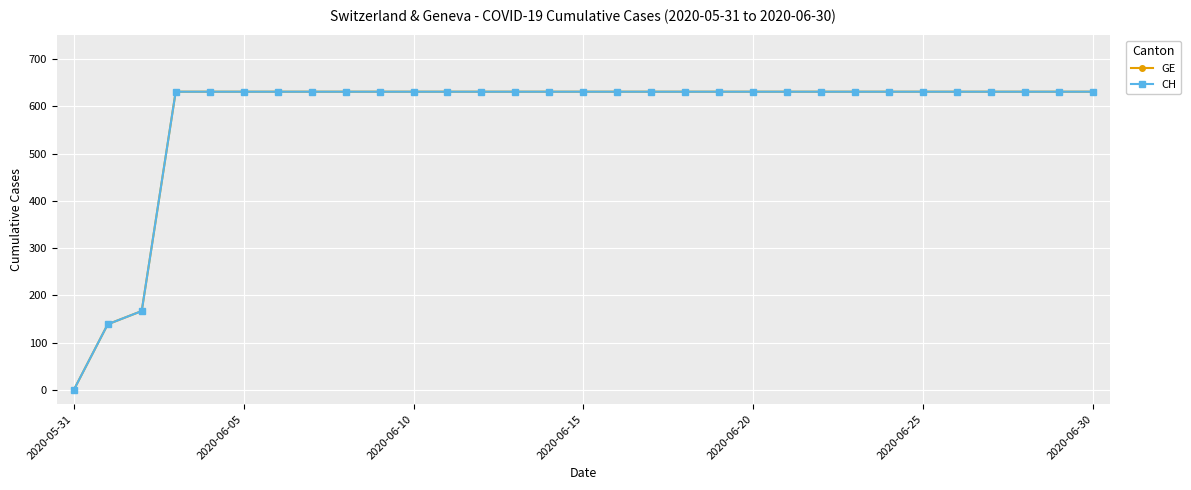

Does the chart have visible grid lines?

Yes